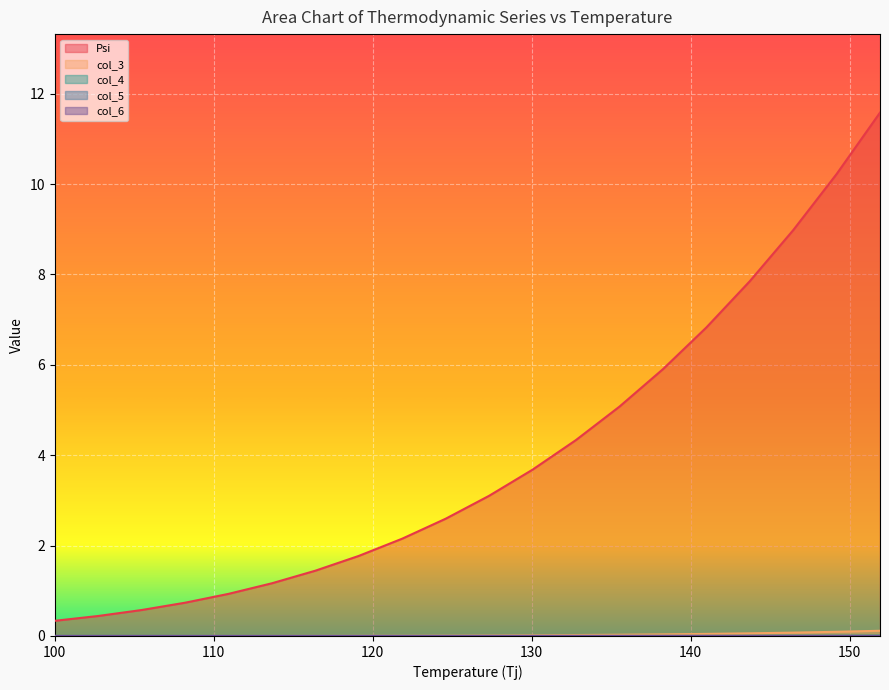

What is the label of the 9th point from the right?

130.04649999999998